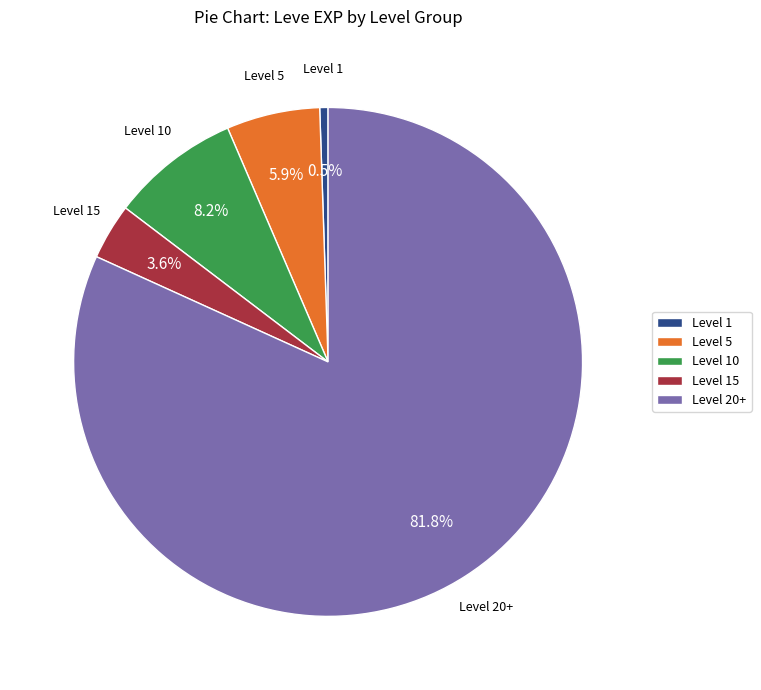

Rank the categories by value from highest to lowest.

Level 20+, Level 10, Level 5, Level 15, Level 1